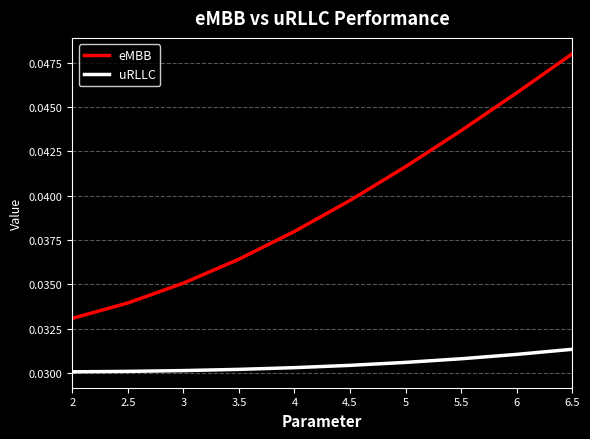

Which category has the highest value across all series?

6.5